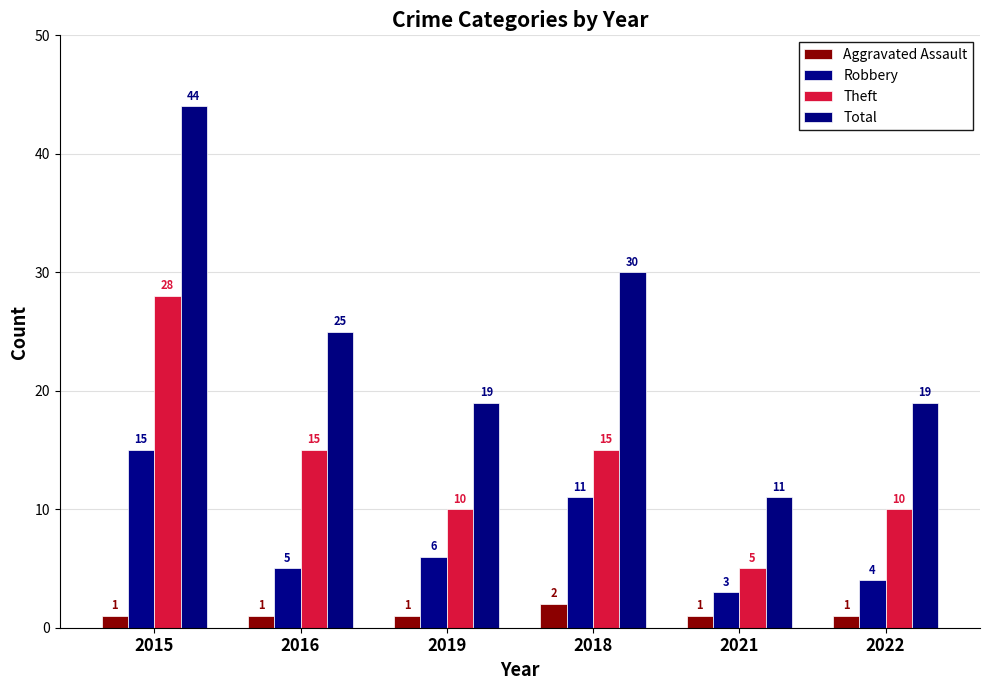

How many groups of bars are there?

6